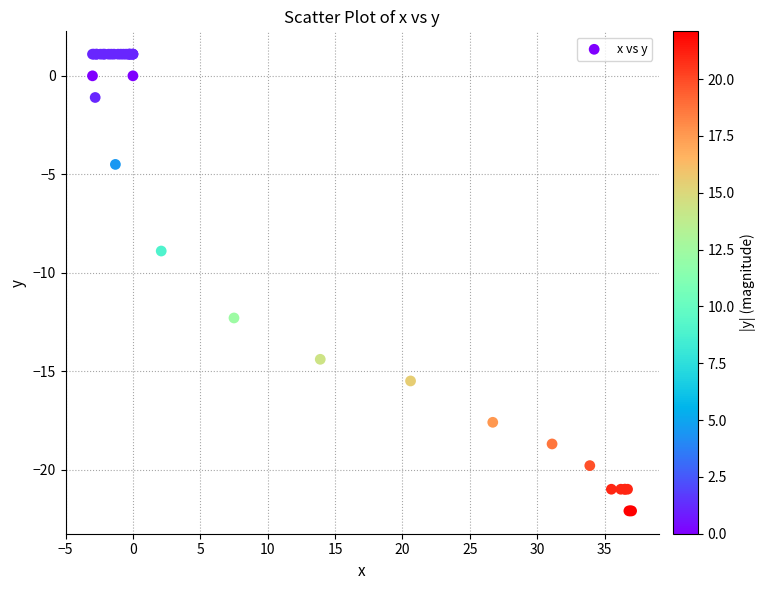

What Y value in the scatter plot is closest to -10?

-8.9